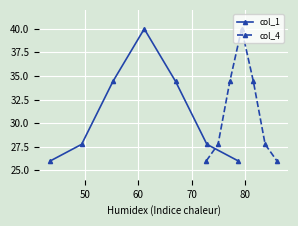

True or false: col_4 has more than 1 interior local peaks.

False